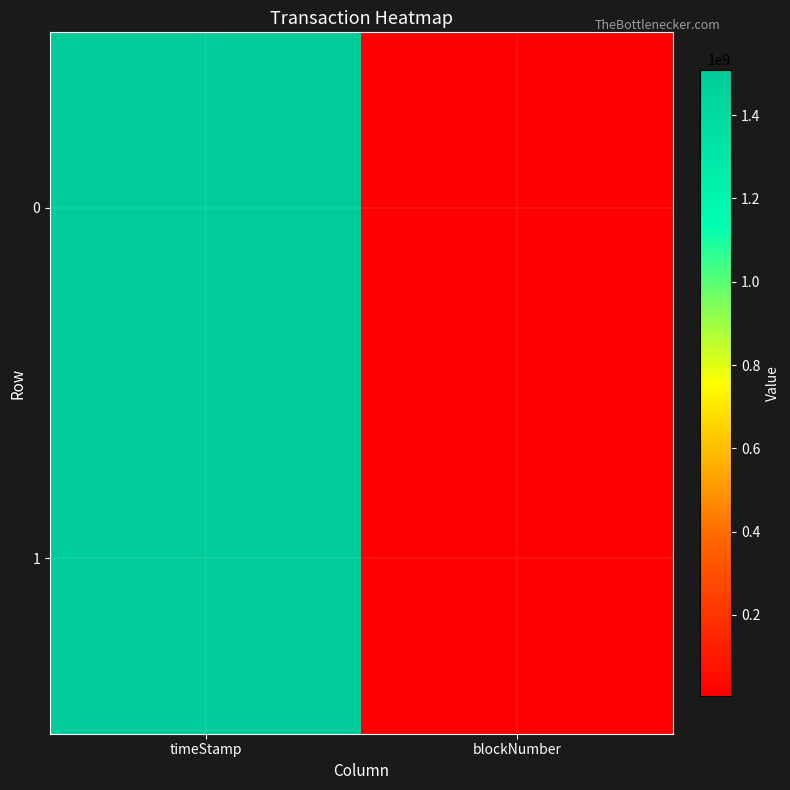

Reading left to right, what are all the values shown in this chart?

0: timeStamp=1505673521	blockNumber=4284819
1: timeStamp=1509265218	blockNumber=4450631